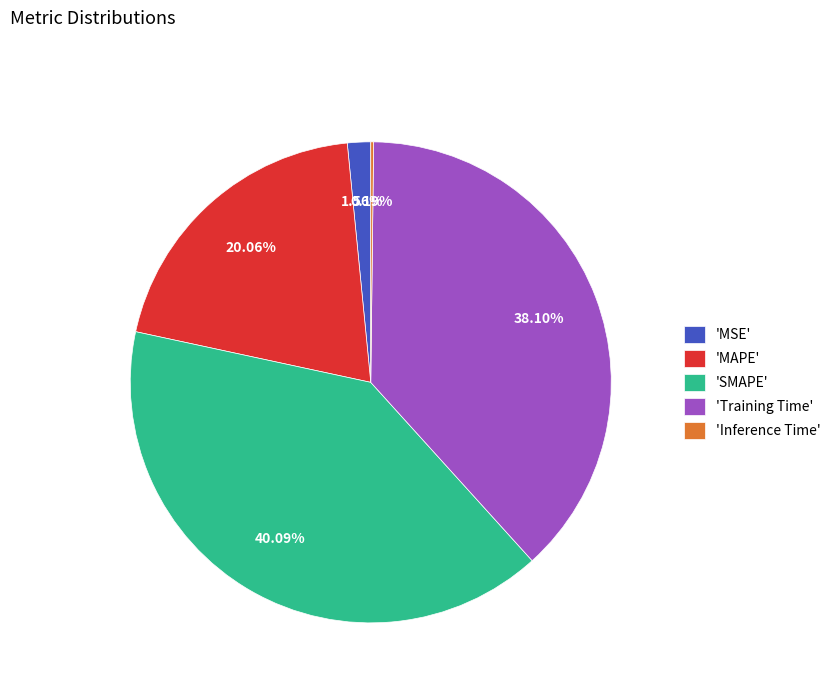

Combined, do 'MSE' and 'Training Time' account for over 50%?

No